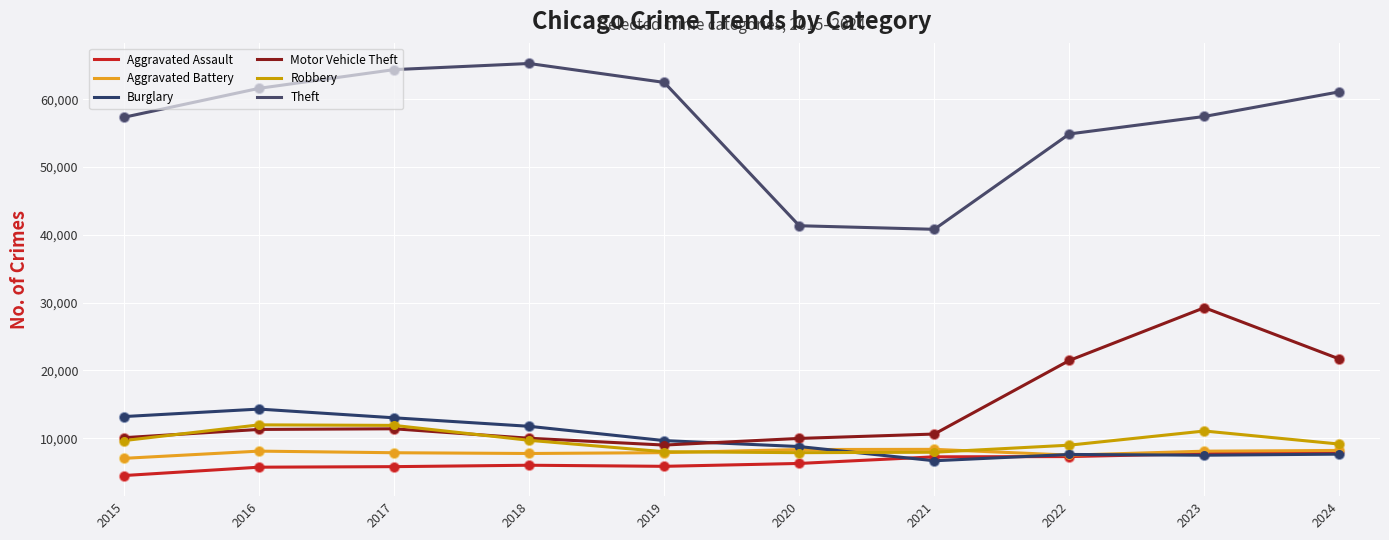

What is the total value across all series at 2022?

107693